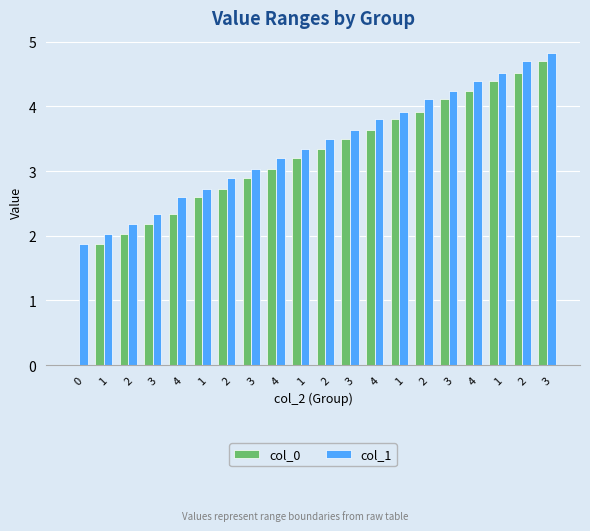

The value of col_0 at 4 is 3.6. True or false?

False